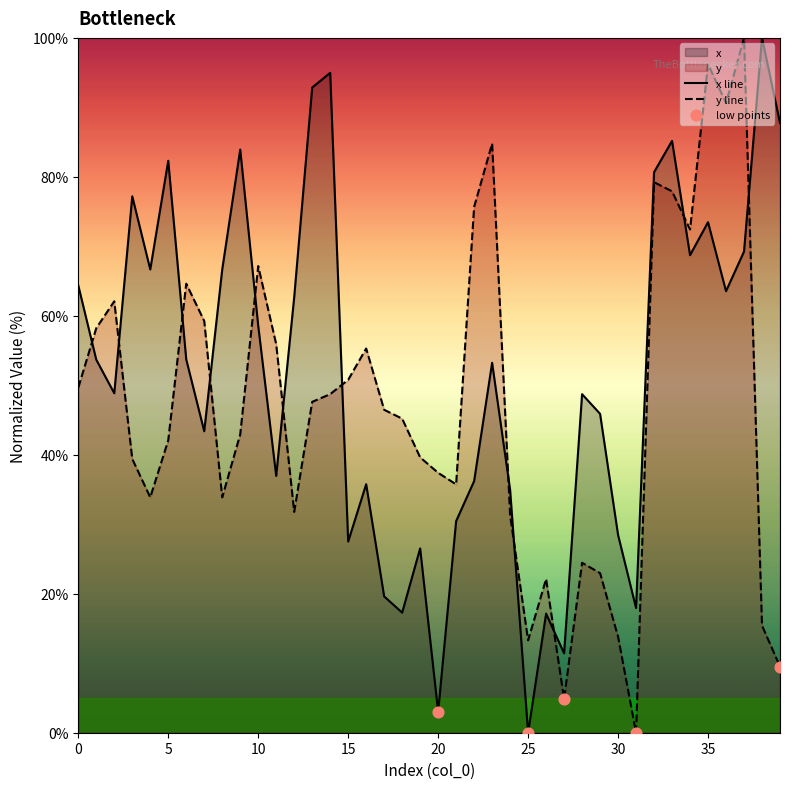

Which series reaches the maximum Y coordinate?

x